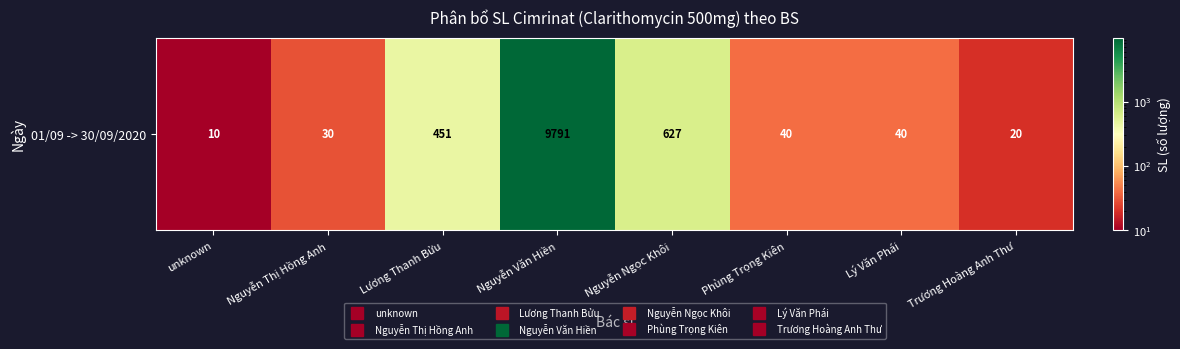

List the labels in order of value, smallest first.

unknown, Trương Hoàng Anh Thư, Nguyễn Thị Hồng Anh, Phùng Trọng Kiên, Lý Văn Phái, Lương Thanh Bửu, Nguyễn Ngọc Khôi, Nguyễn Văn Hiền